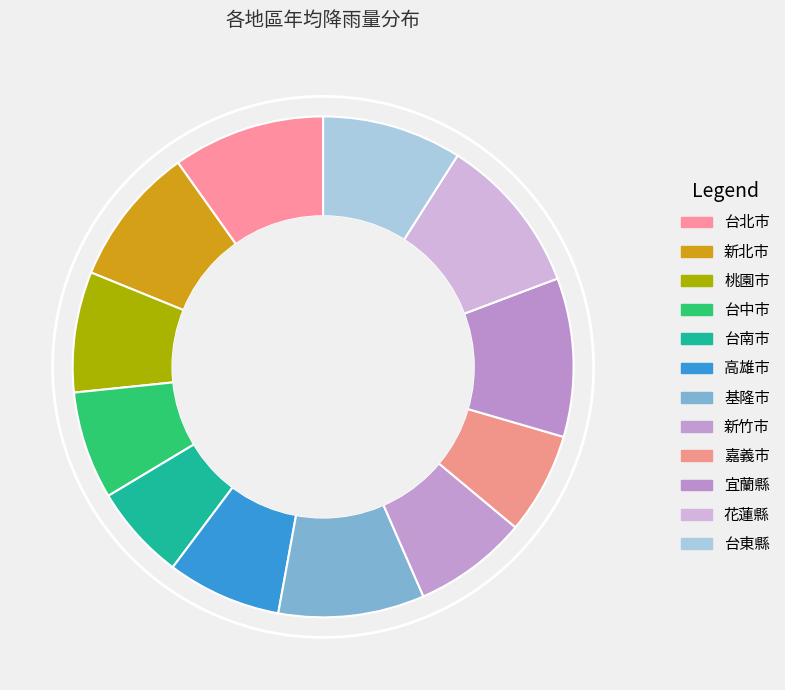

Which slice is the largest?

宜蘭縣